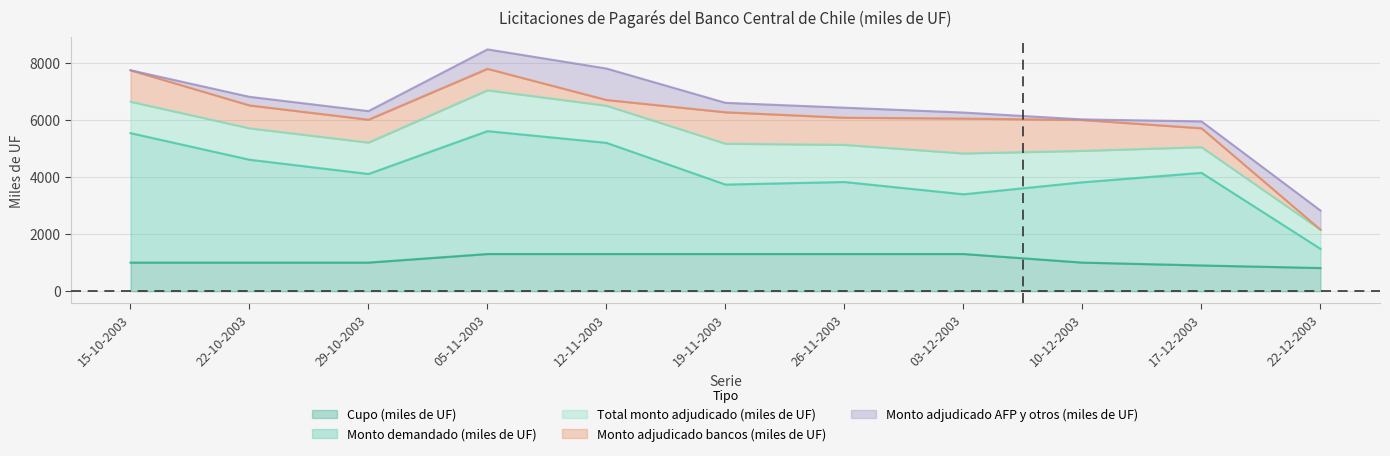

At which category is the sum across all series the highest?

05-11-2003